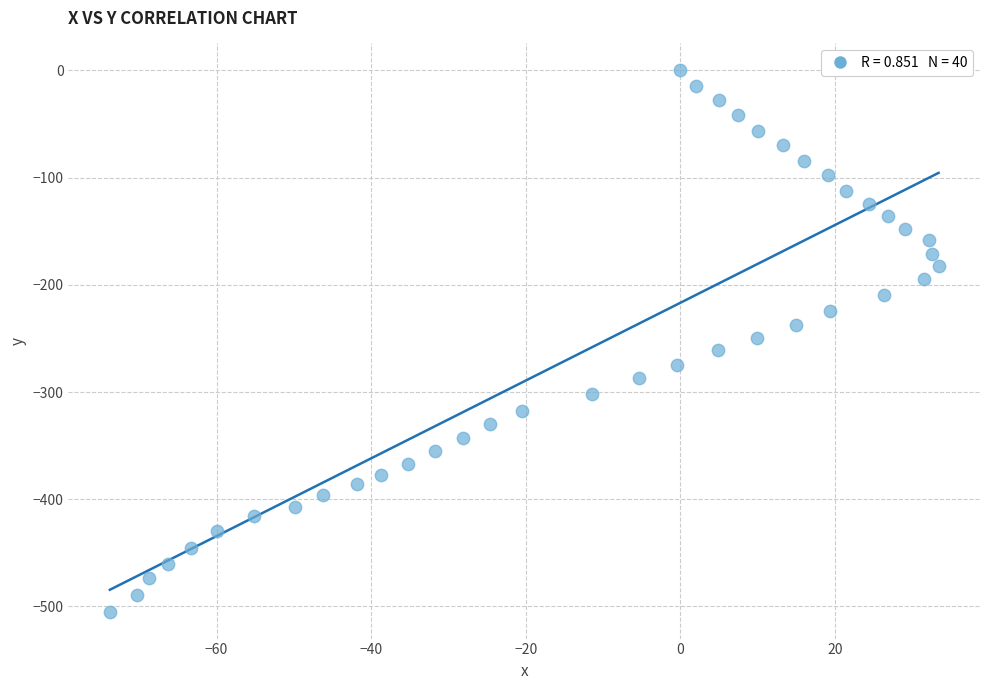

What is the range of X values (max minus min)?

107.2